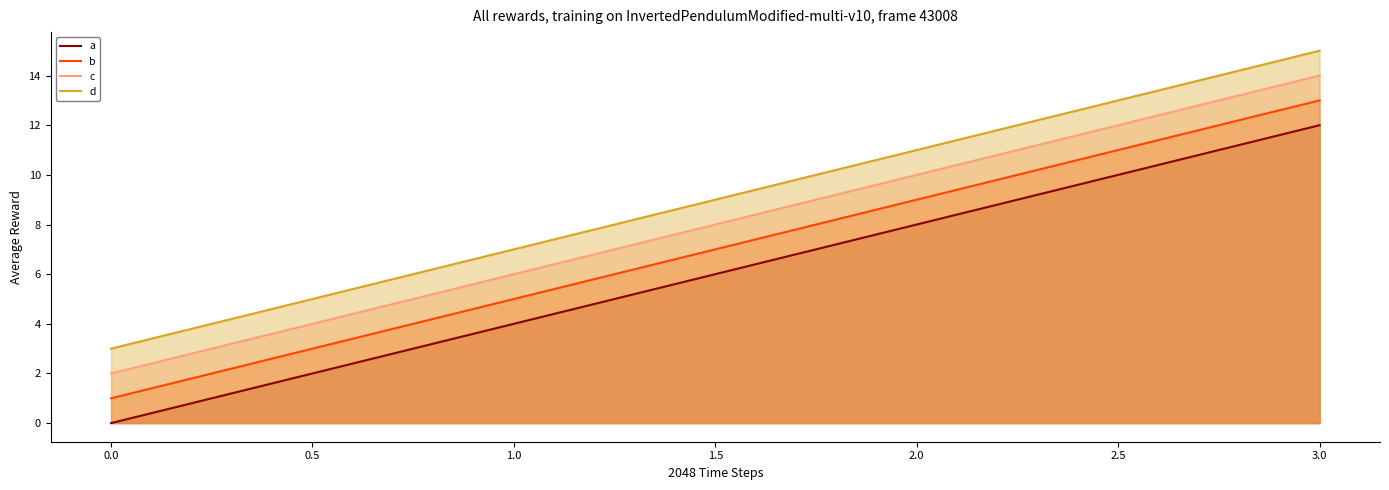

How many d values are between 7 and 15?

3